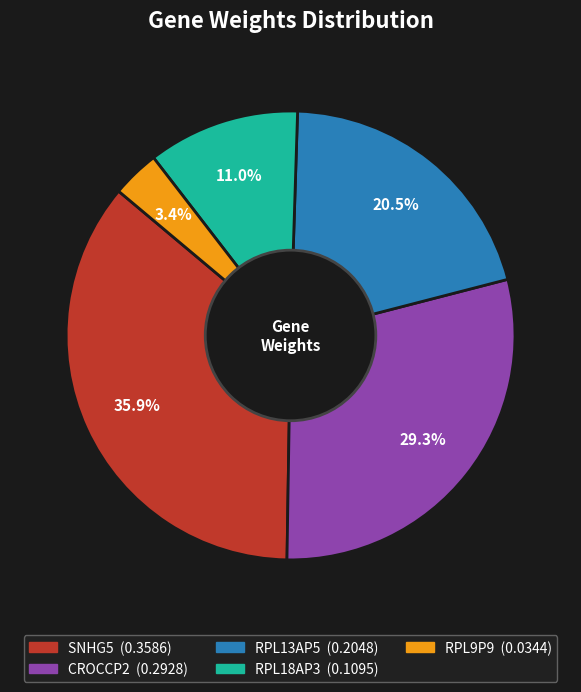

To the nearest percent, what is the combined percentage of RPL18AP3 and CROCCP2?

40%